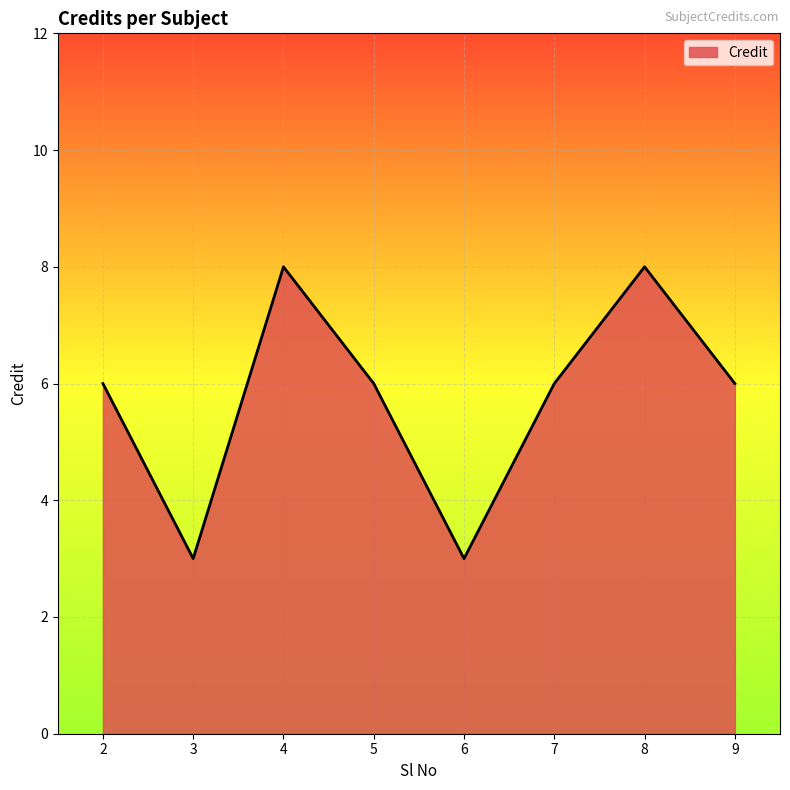

What is the change in value from 6 to 9?

+3